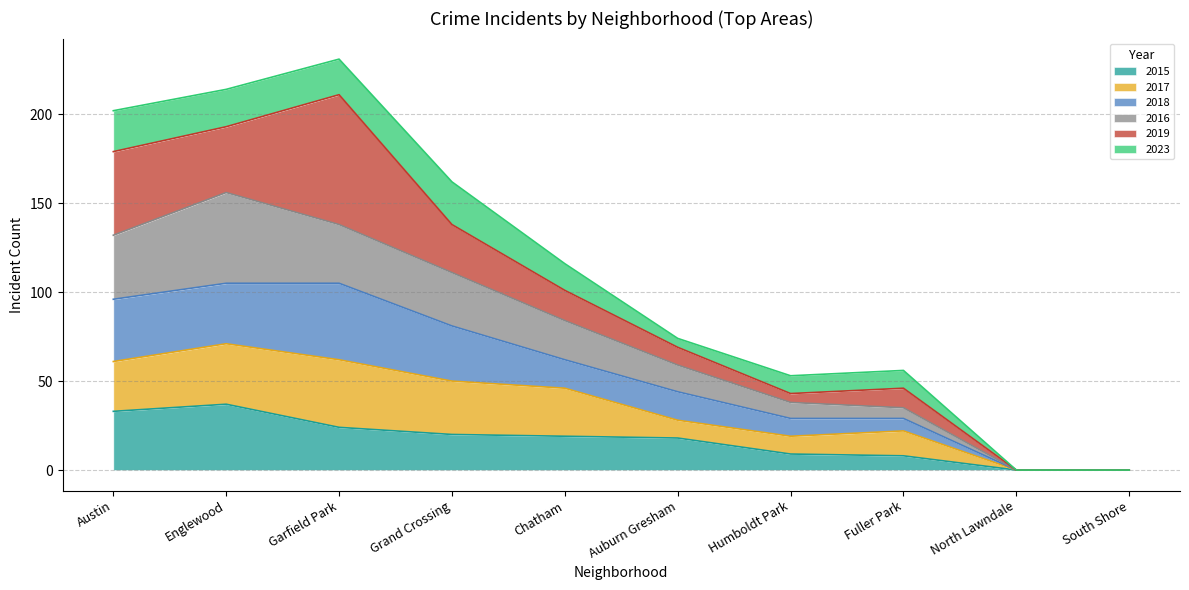

Is the value of 2018 at North Lawndale greater than the value of 2015 at South Shore?

No